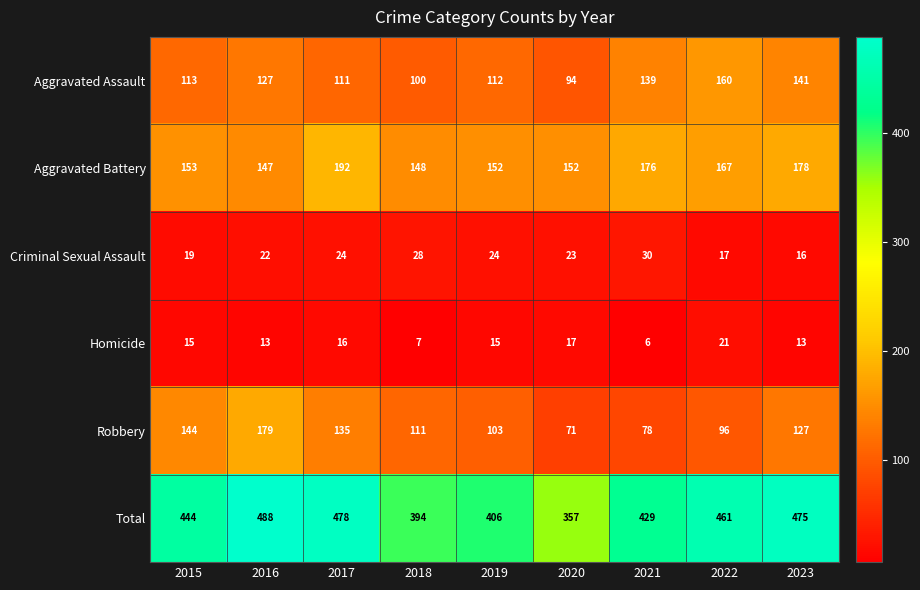

At 2022, list the series in order from smallest to largest.

Criminal Sexual Assault, Homicide, Robbery, Aggravated Assault, Aggravated Battery, Total